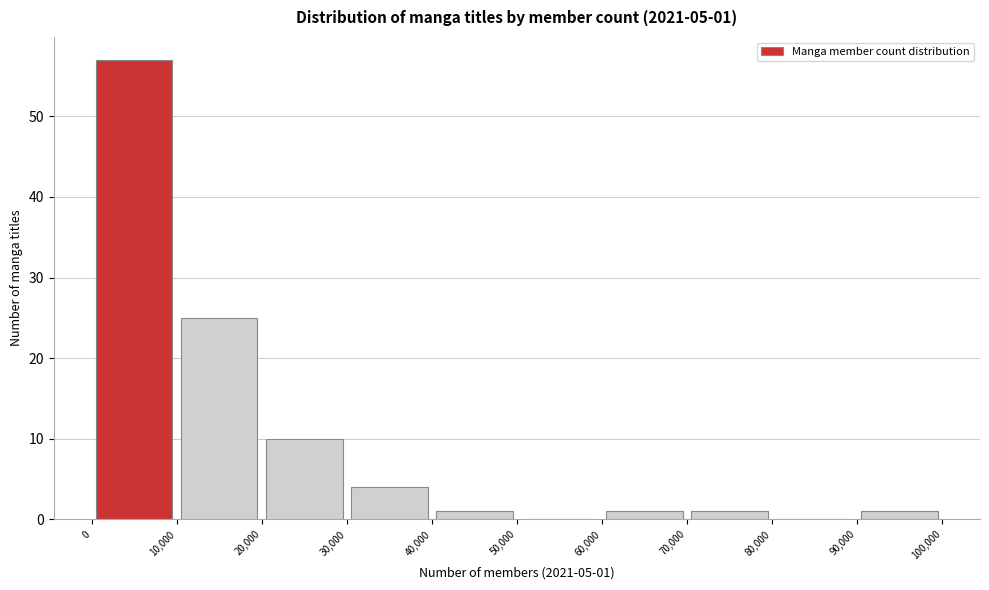

Which range on the x-axis has the tallest bar?

0 to 10,000